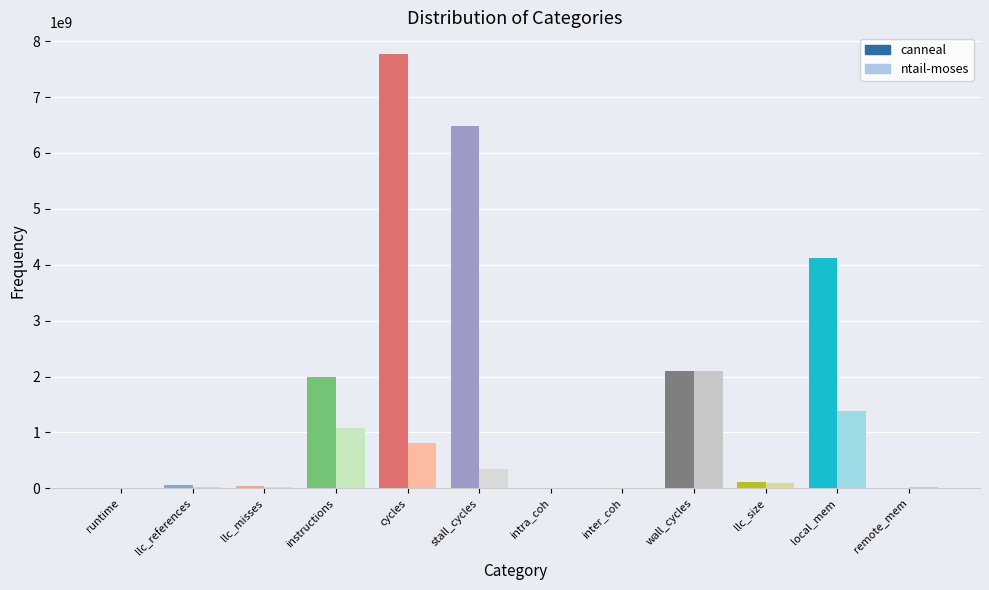

What are all the series names shown in the legend?

canneal, ntail-moses